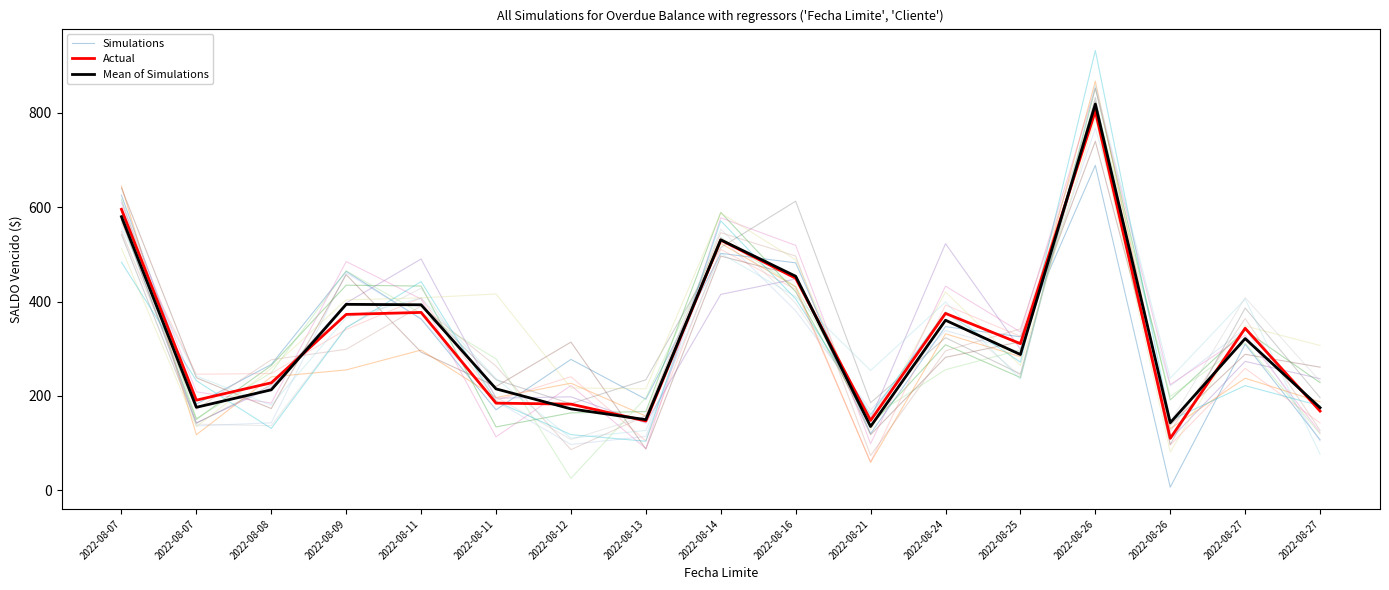

The Actual series shows 355.8 at 2022-08-26. True or false?

False